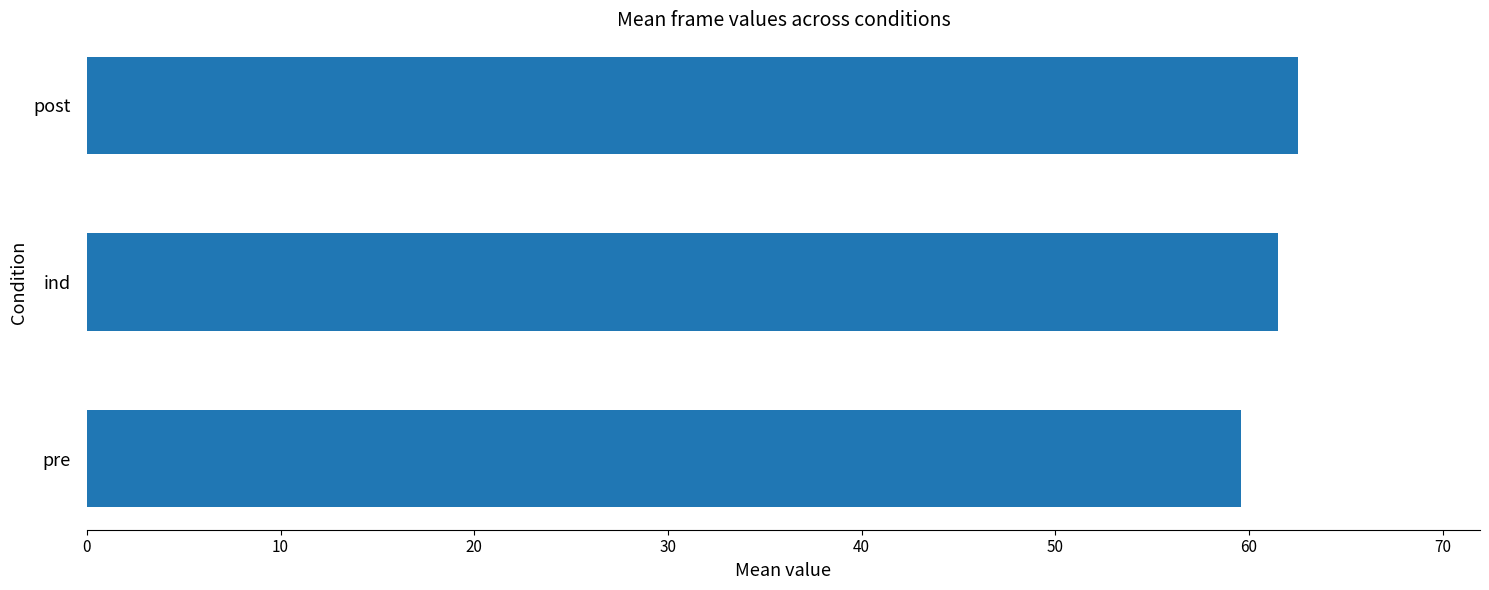

What is the difference between the maximum and minimum values?

3.0